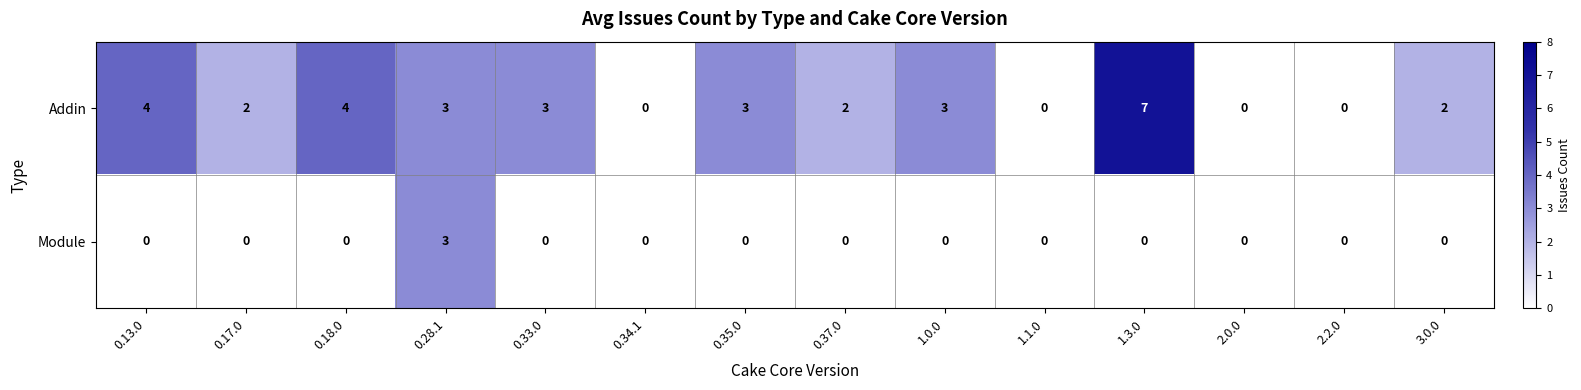

How many data points does each series have?

14